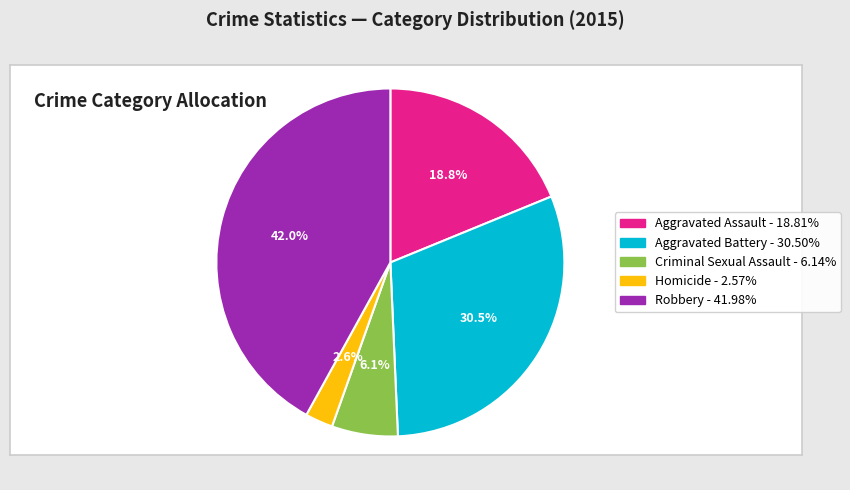

Is there a majority slice in this chart?

No